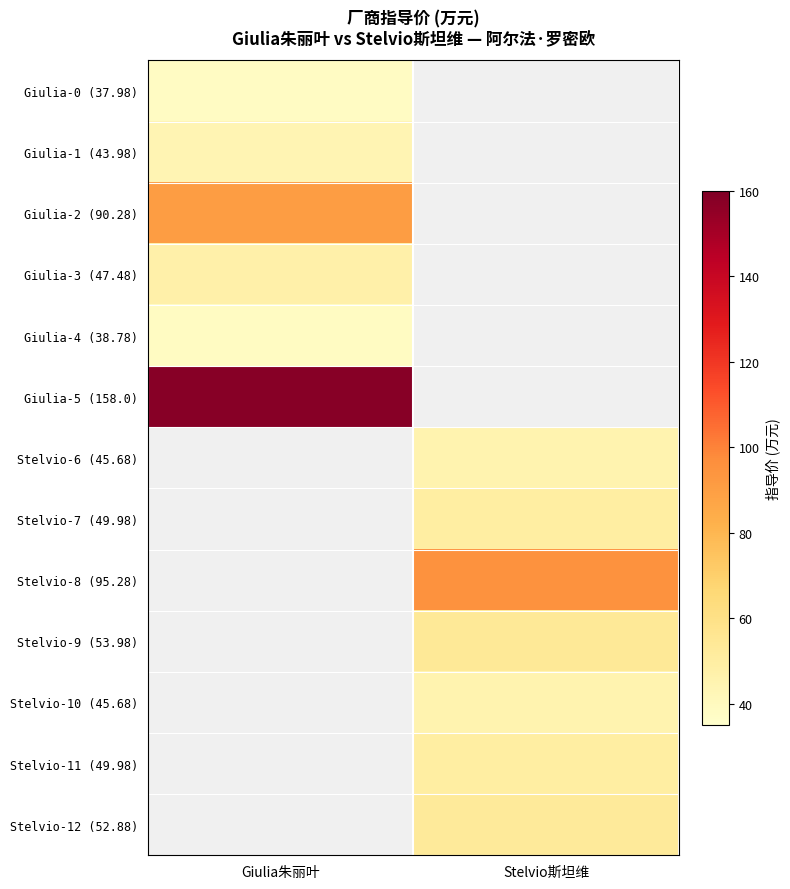

What value does the Stelvio-10 (45.68) series have at Stelvio斯坦维?

45.7